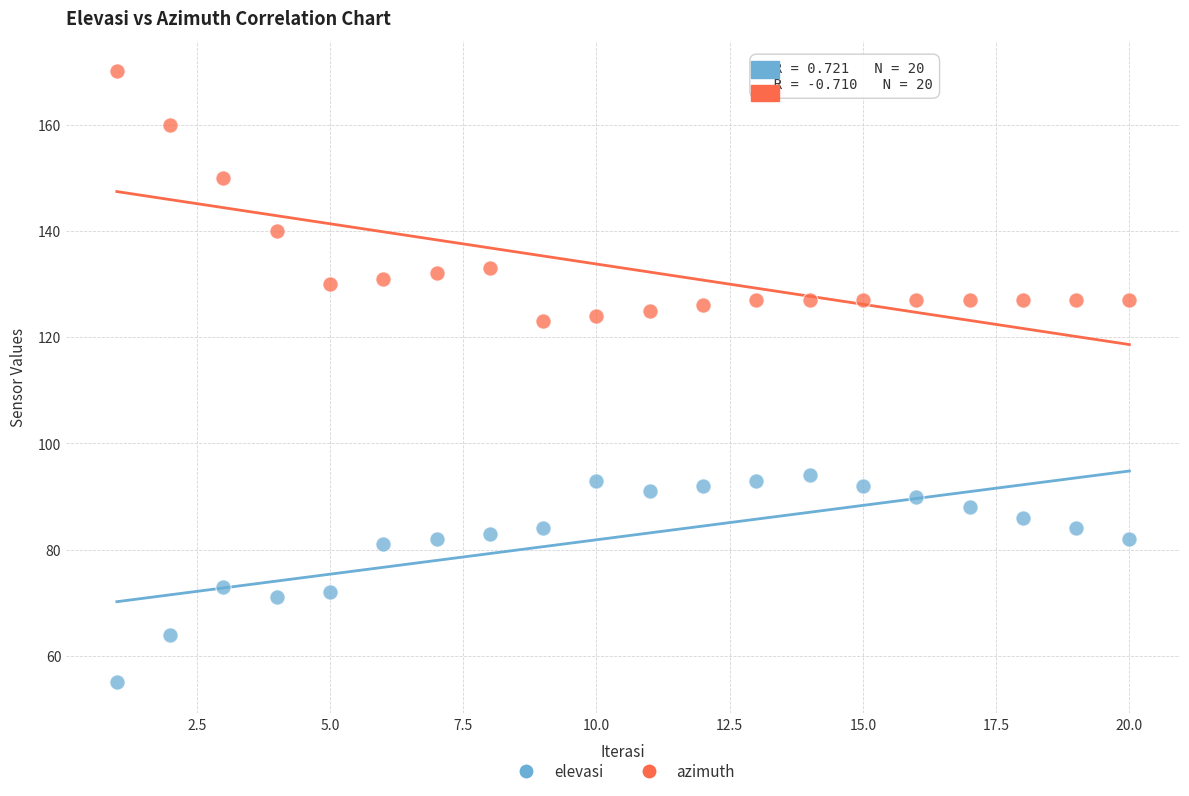

What are all the series names shown in the legend?

elevasi, azimuth